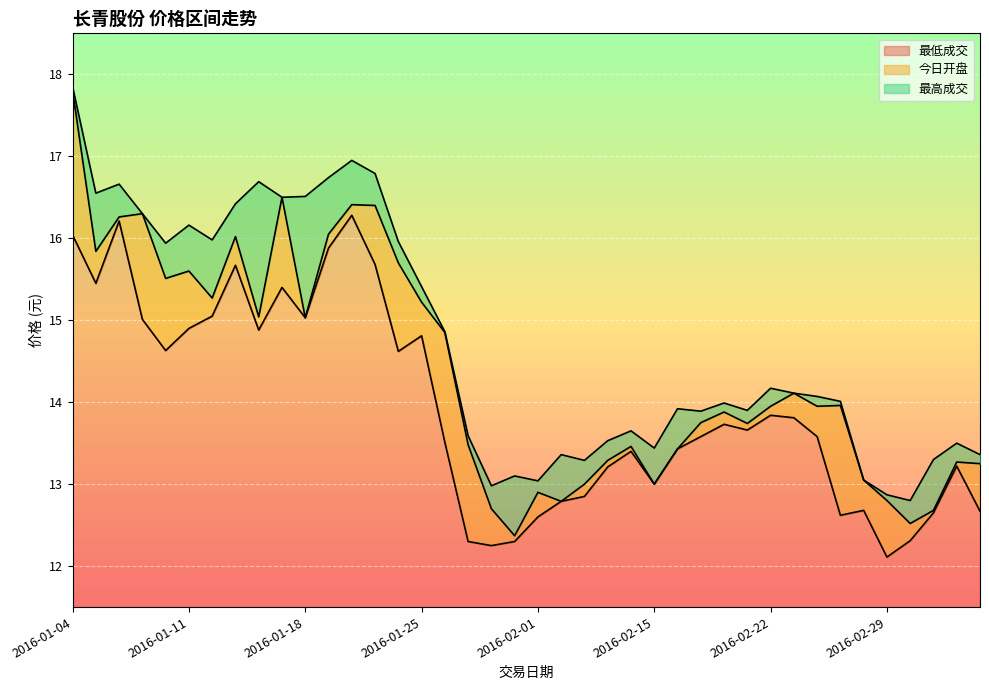

At which category is the sum across all series the highest?

2016-01-04